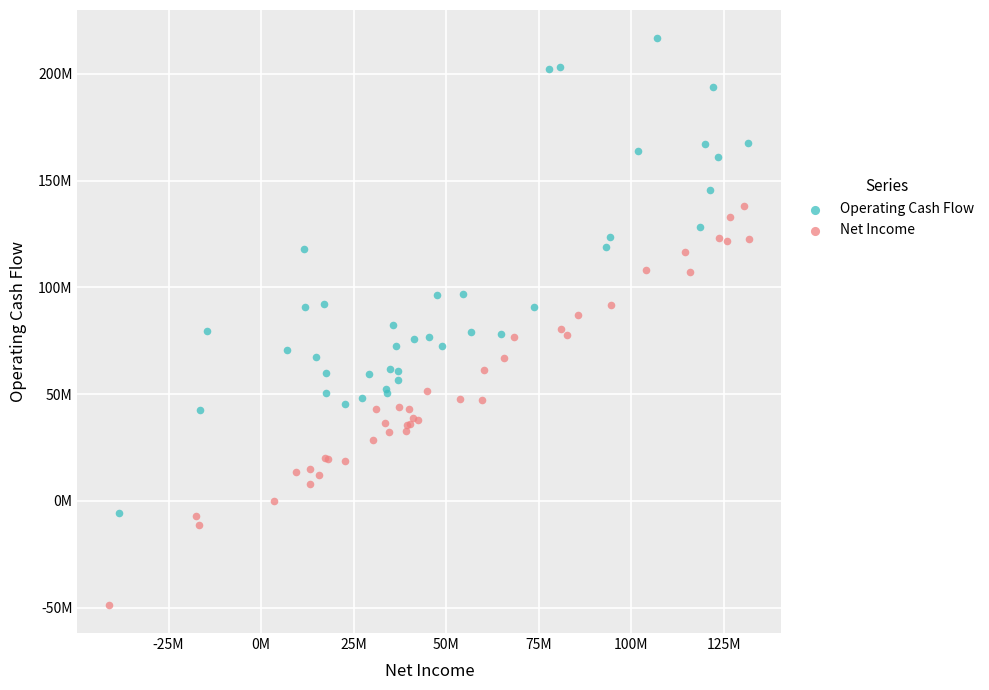

Which series has the widest spread of Y values?

Operating Cash Flow